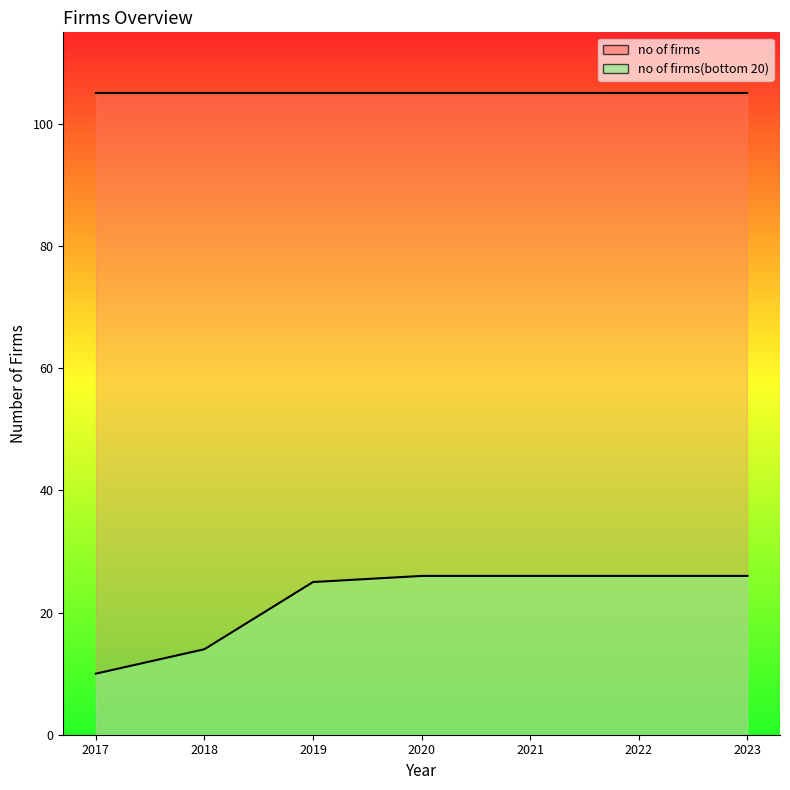

Does the chart have visible grid lines?

No